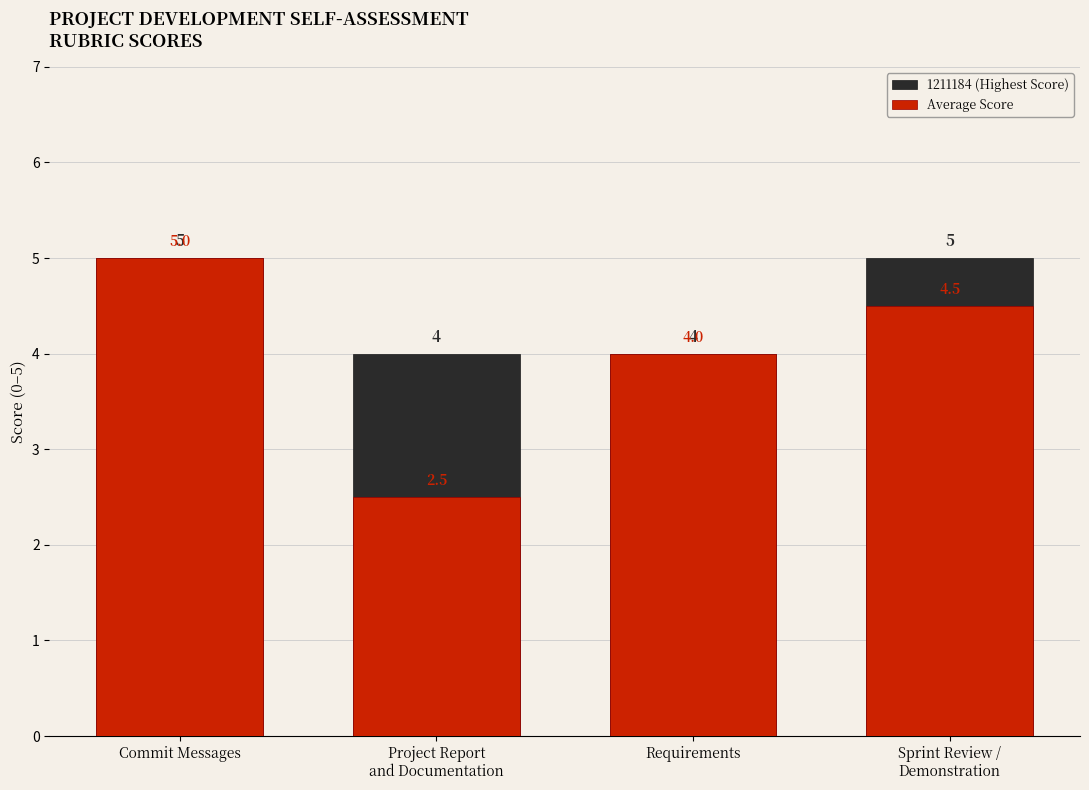

At which label does Average Score reach its minimum?

Project Report
and Documentation